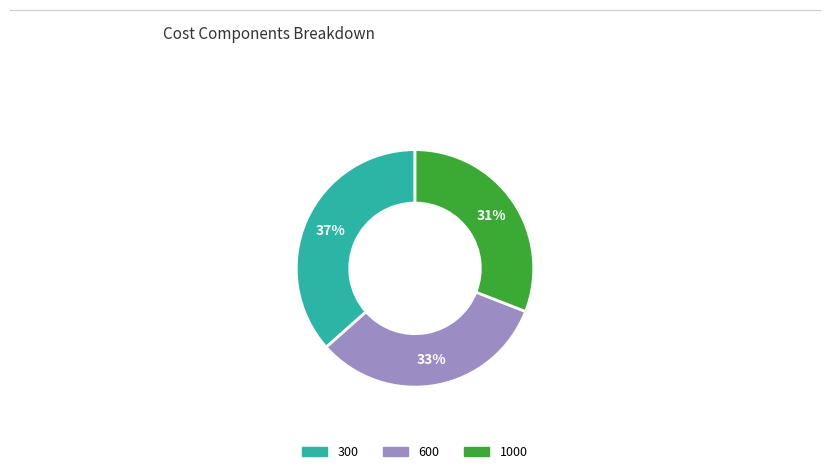

What is the ratio of the value at 1000 to the value at 300?

0.8